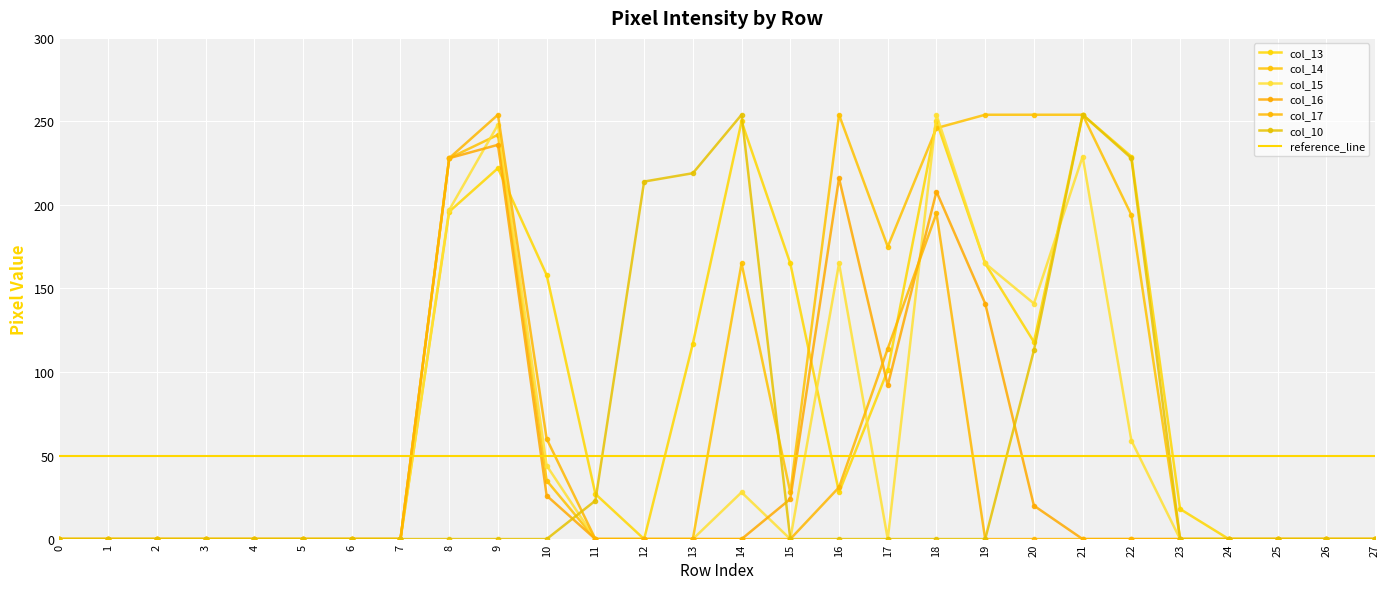

How many data points in col_13 are above 27?

13